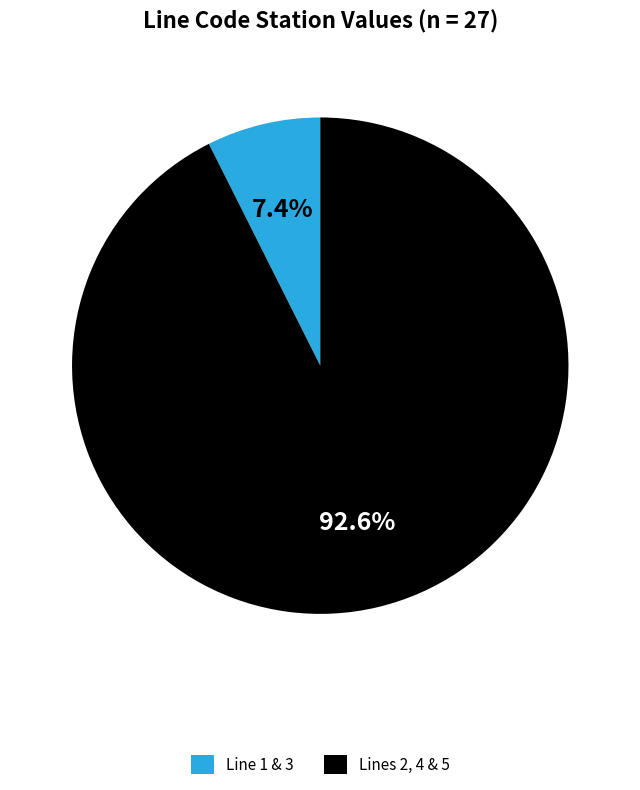

How much of the chart is everything except Line 1 & 3?

92.6%